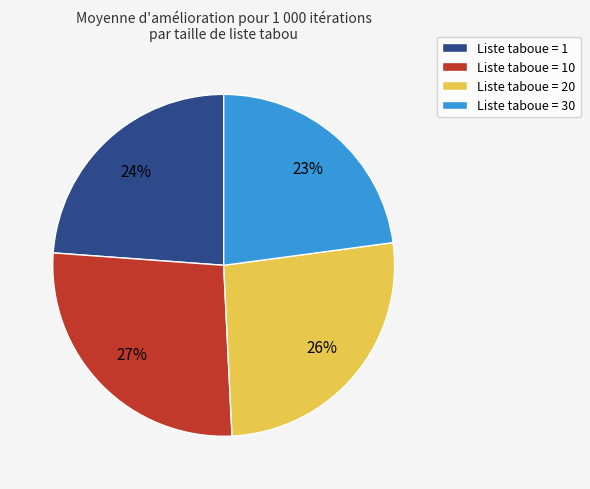

To the nearest percent, what is the combined percentage of Liste taboue = 30 and Liste taboue = 20?

49%